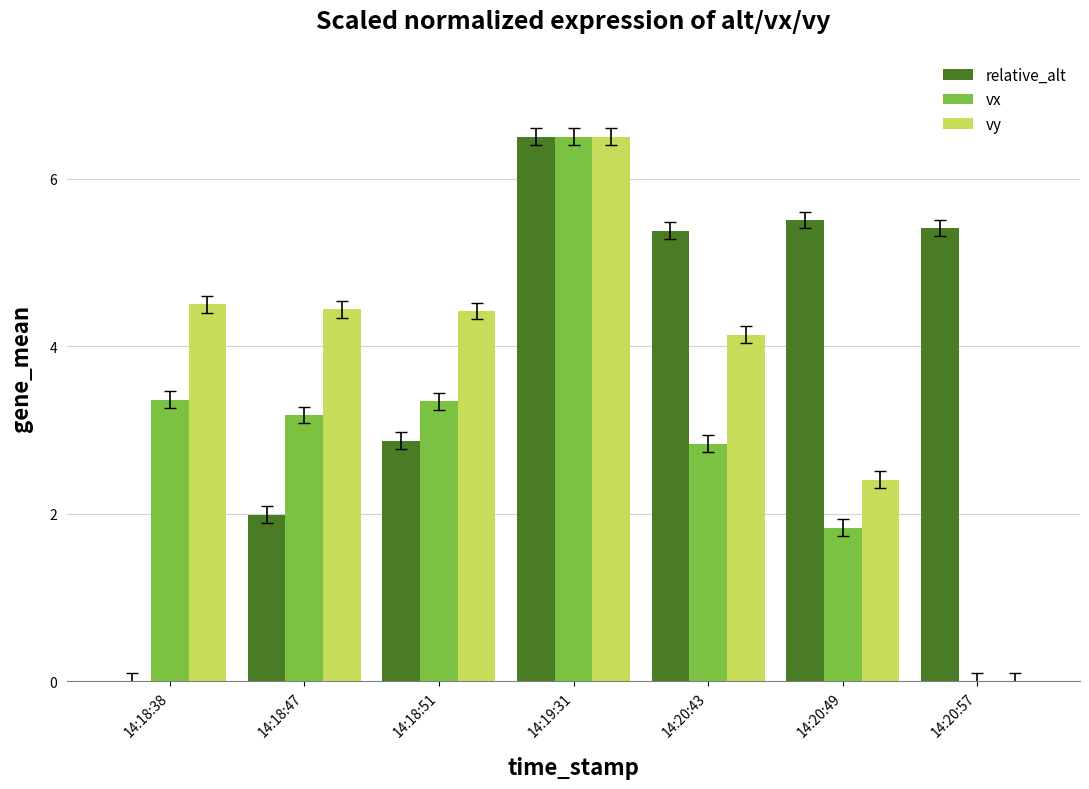

At which category is the sum across all series the highest?

14:19:31